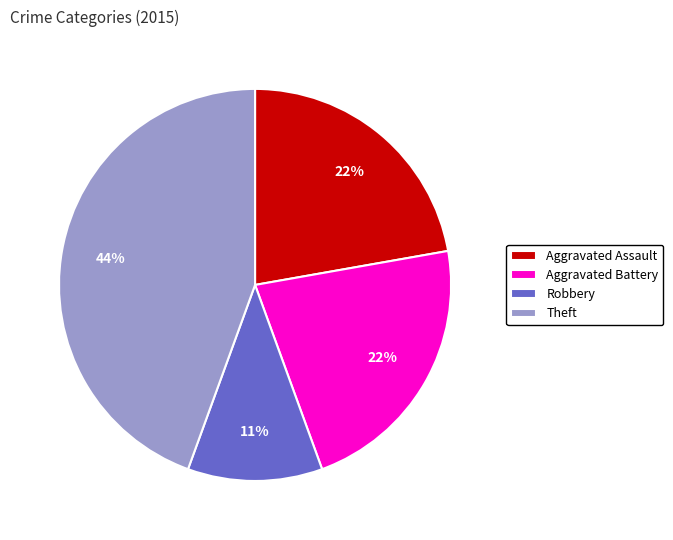

True or false: Robbery accounts for 11% of the total.

True